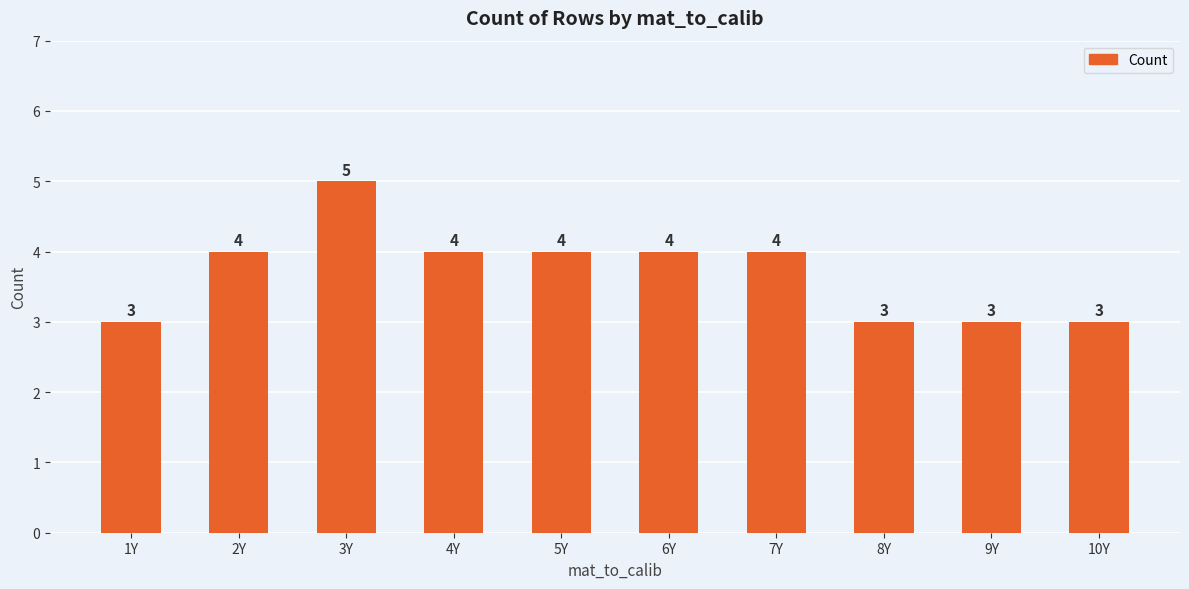

True or false: the data shows 4 at 2Y.

True